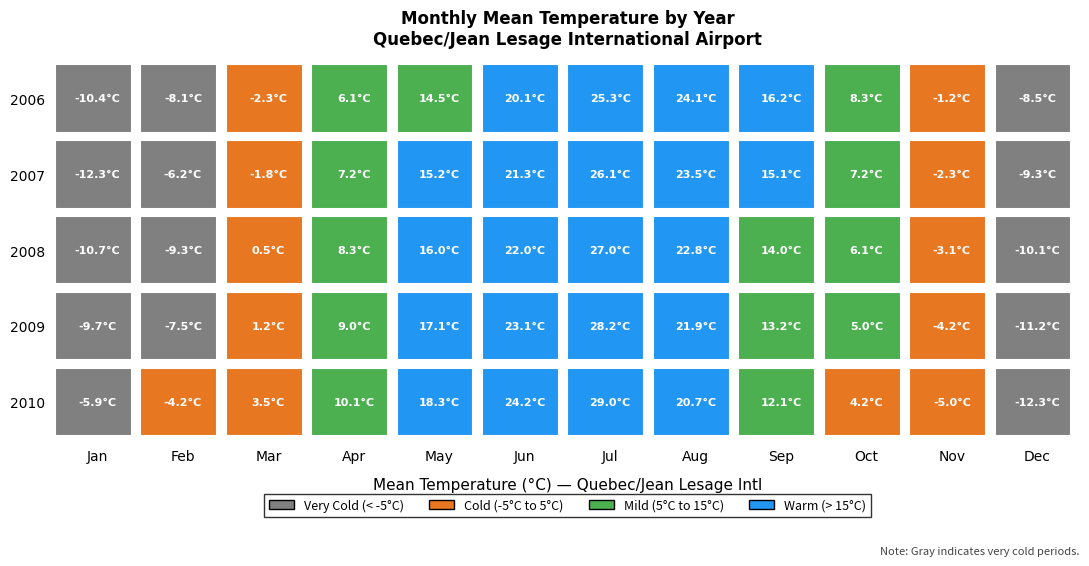

What is the sum of the May values at 1 and 4?

33.5